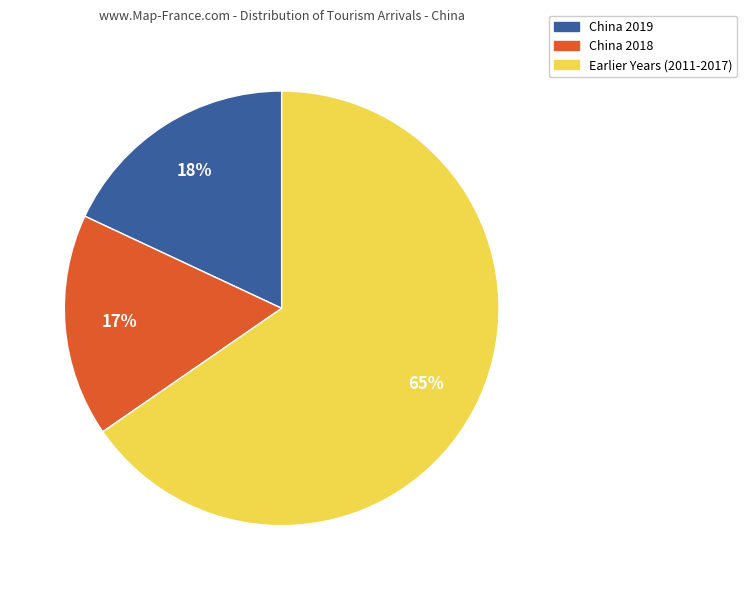

The Earlier Years (2011-2017) slice represents 59% of the pie. True or false?

False